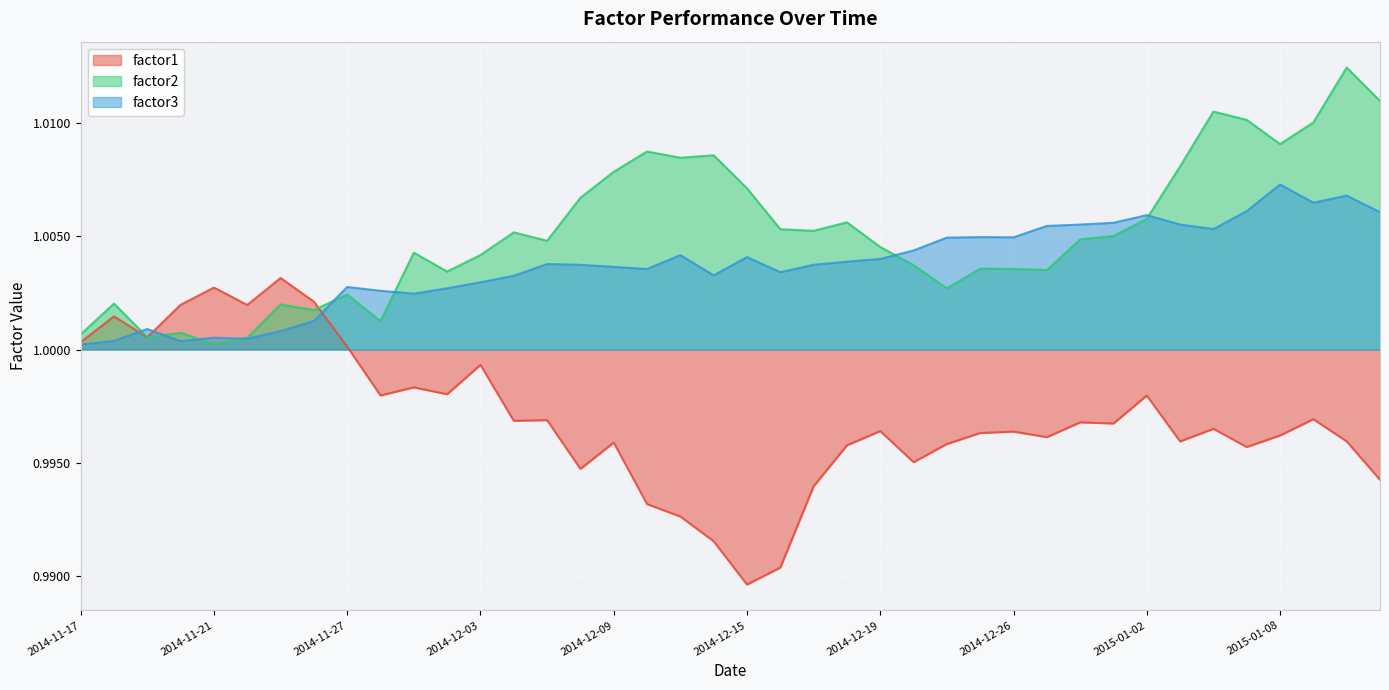

Which has a higher value, 2014-12-16 or 2014-11-28?

2014-11-28